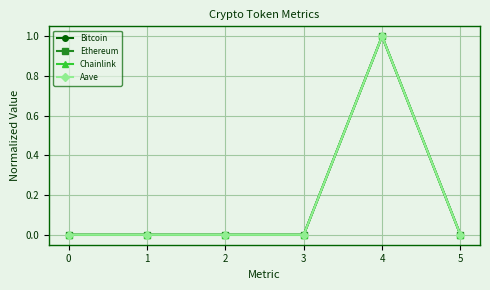

True or false: Chainlink has more than 2 interior local peaks.

False